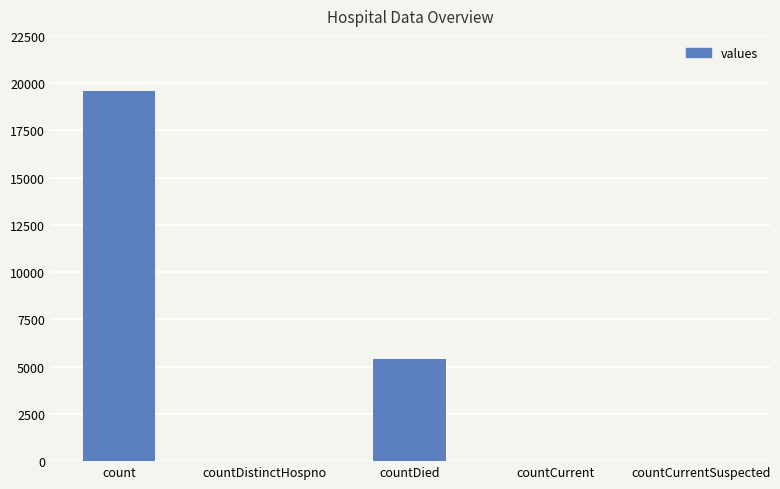

What is the change in value from countDied to countCurrentSuspected?

-5407